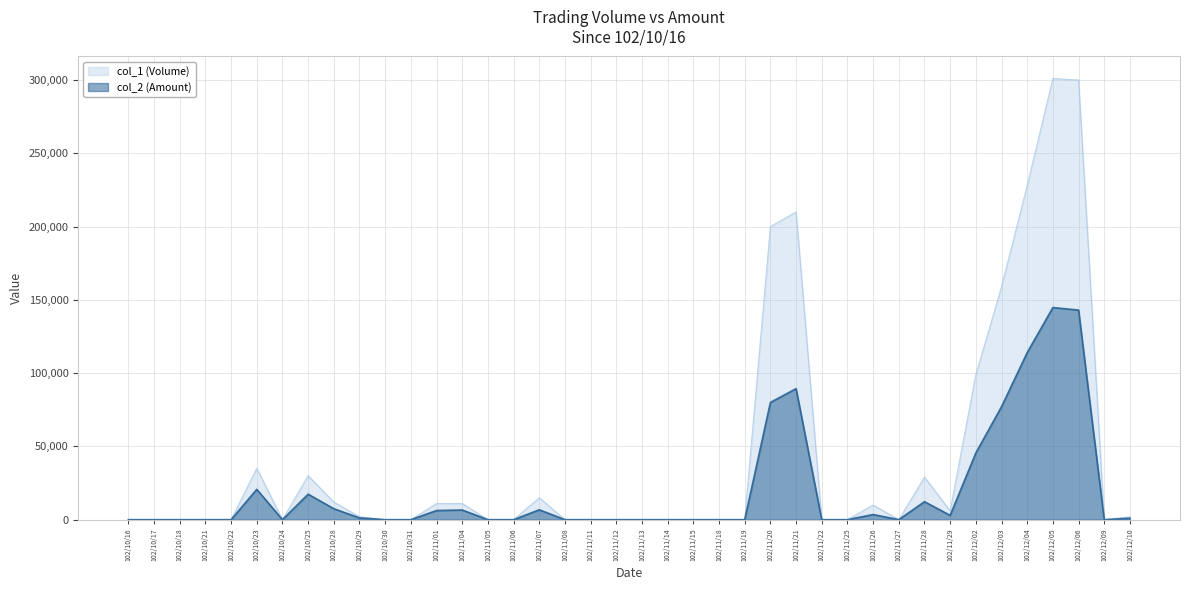

True or false: col_2 (Amount) and col_1 (Volume) intersect in this chart.

False